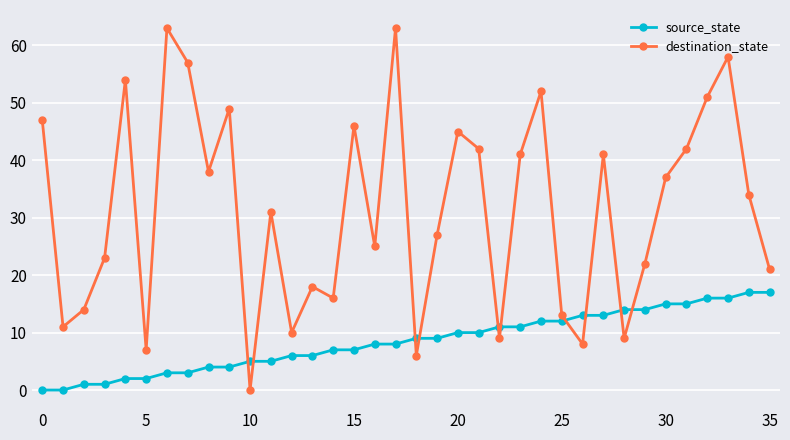

What is the sum of all source_state values?

306